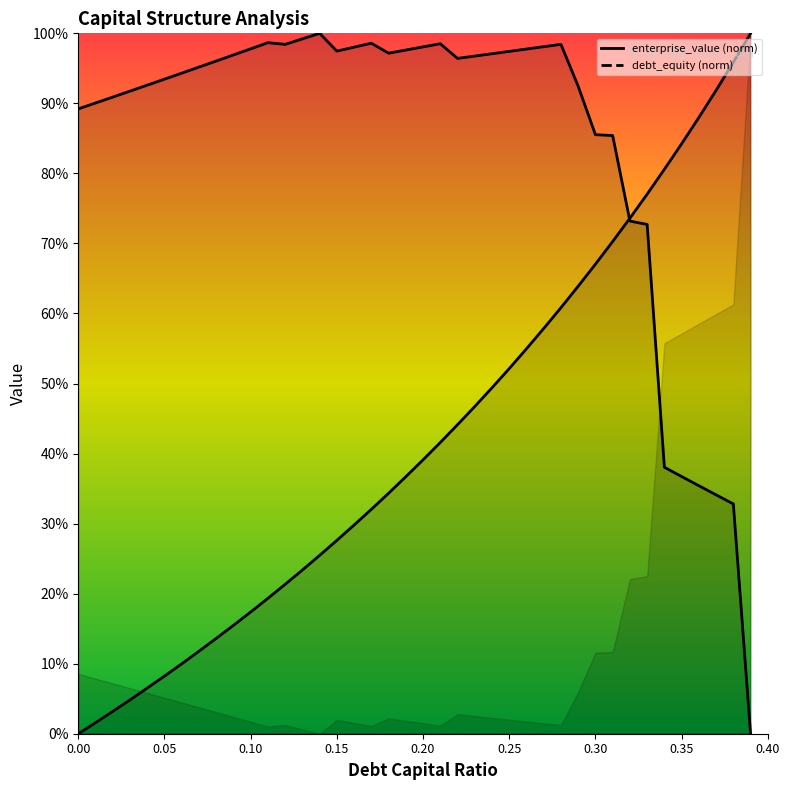

How many series are shown in this chart?

2